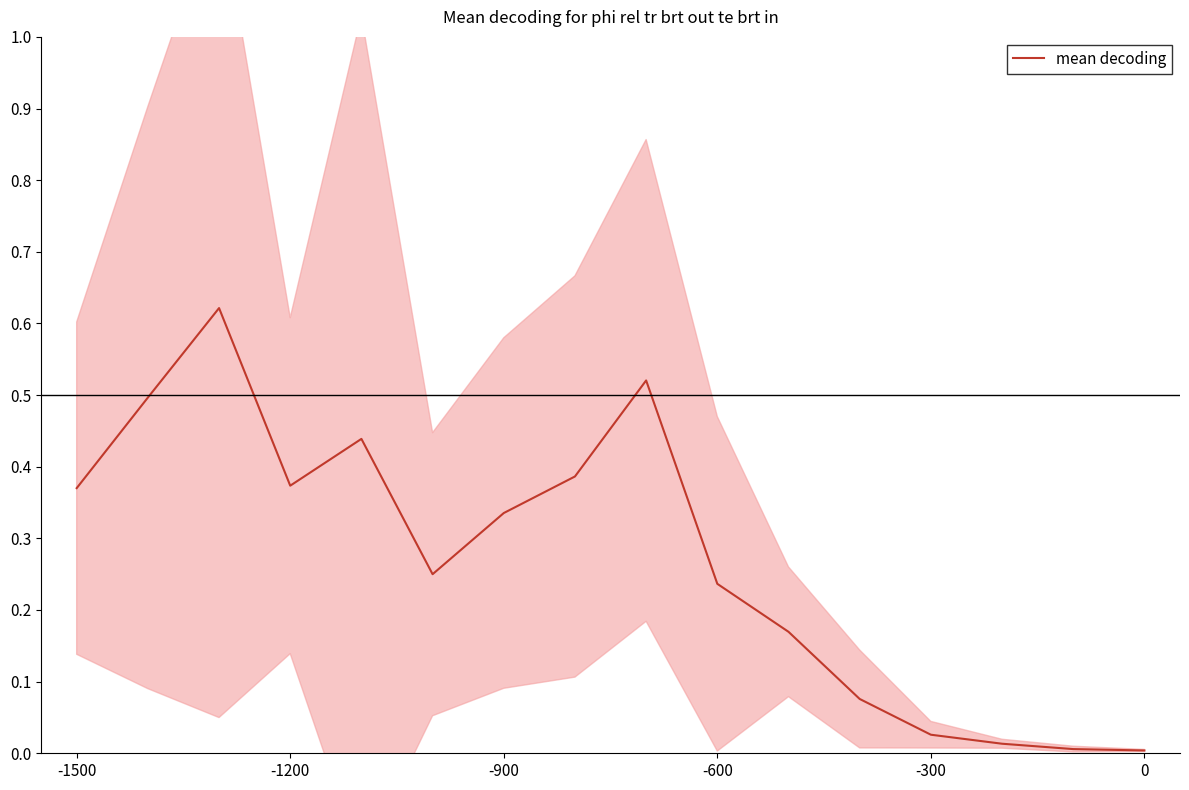

What is the sum of all values?

4.3